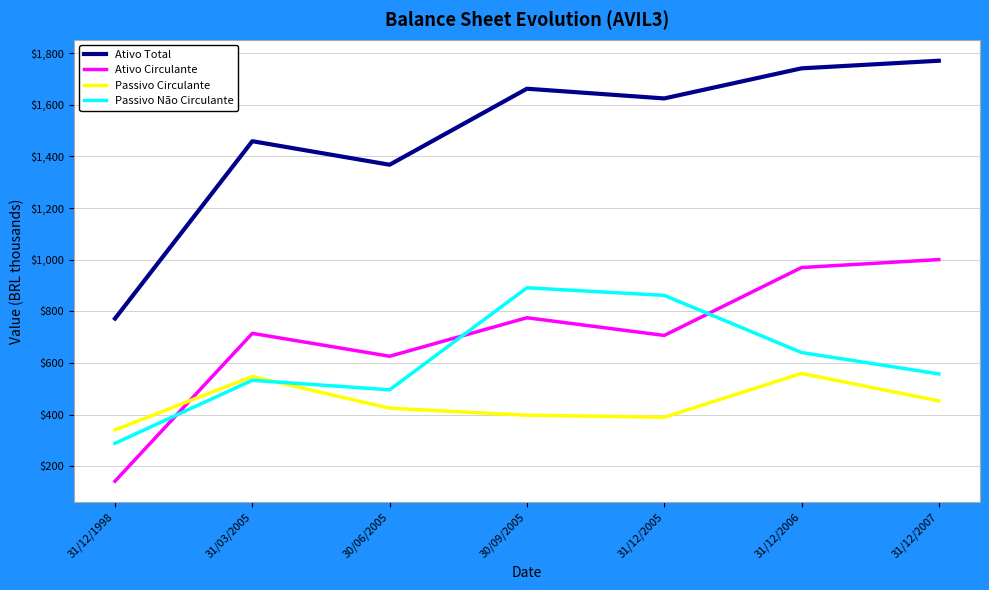

At which category does Ativo Total reach its first local valley?

30/06/2005